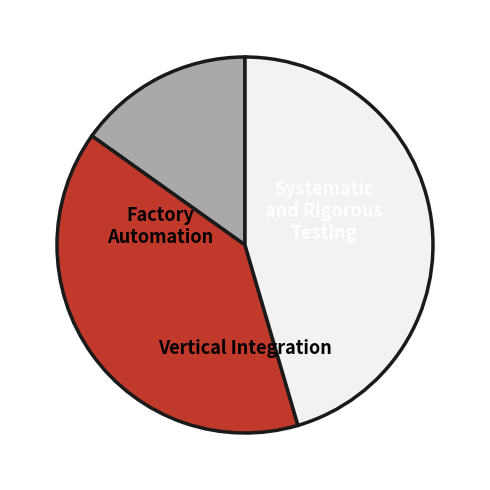

Is there a majority slice in this chart?

No